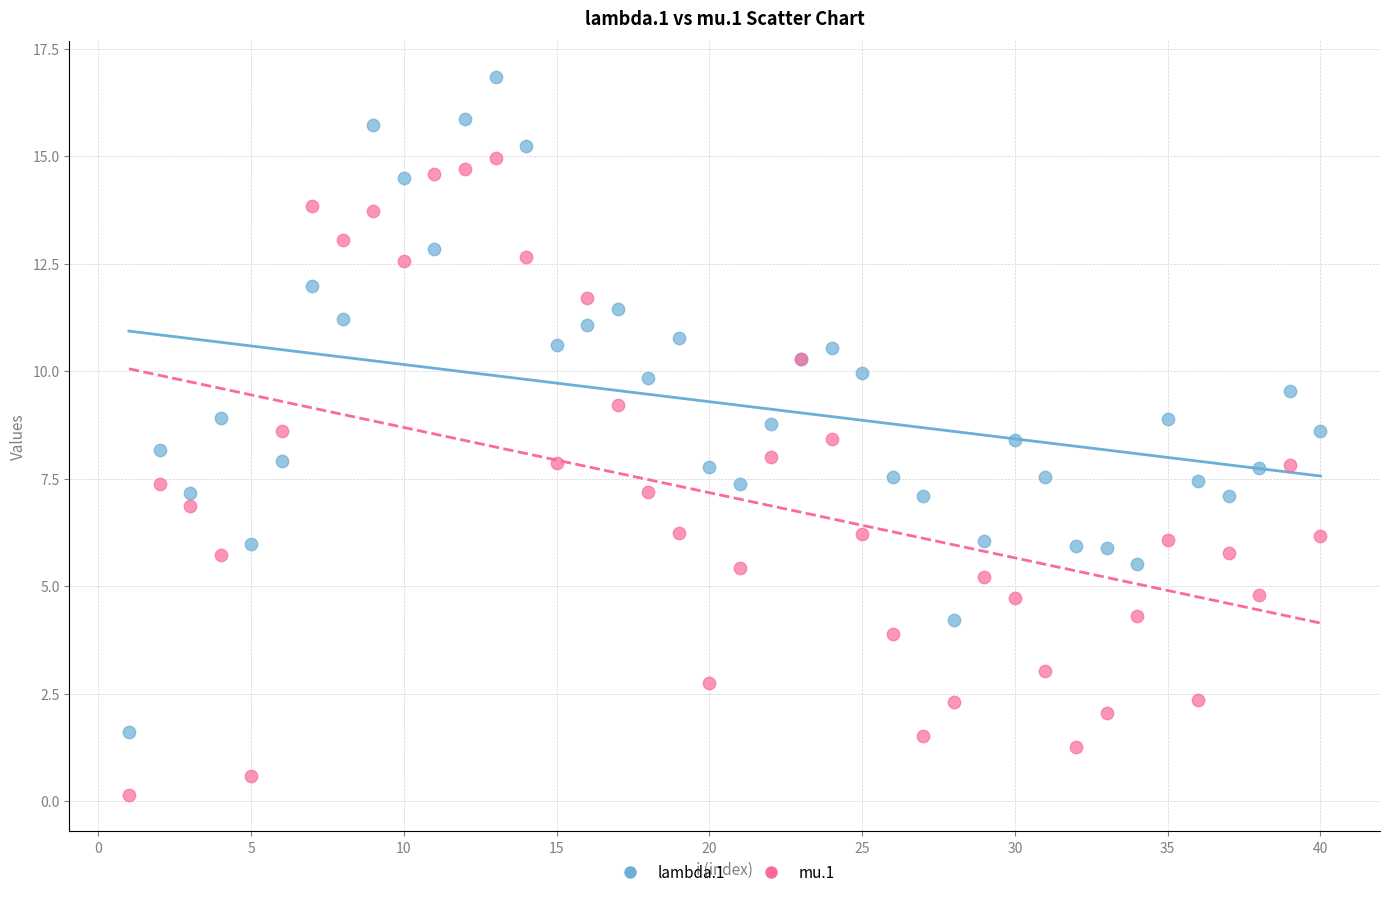

What is the X range (max minus min) for the scatter plot?

39.0